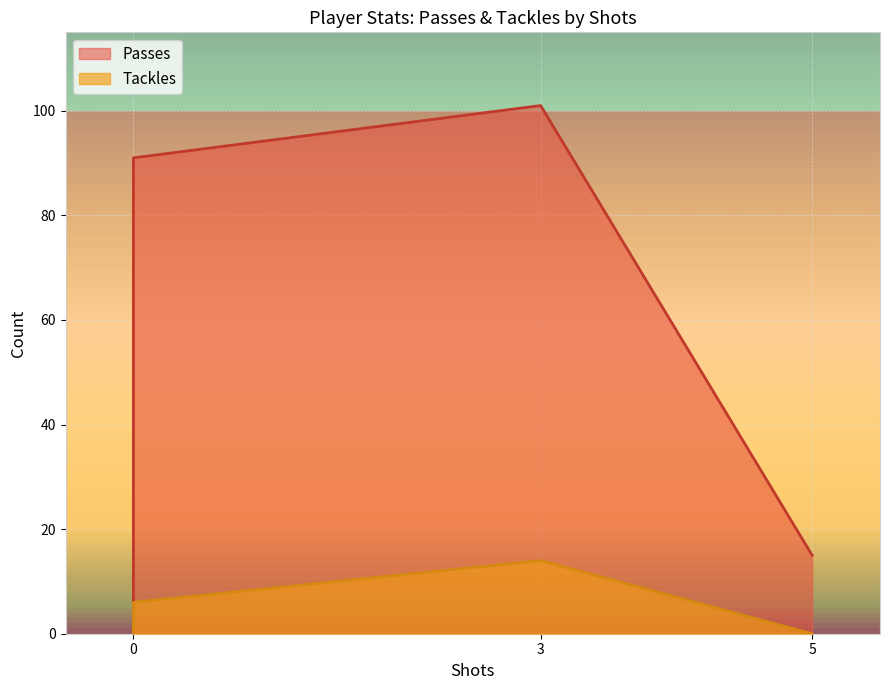

Count the number of values greater than 91.

1